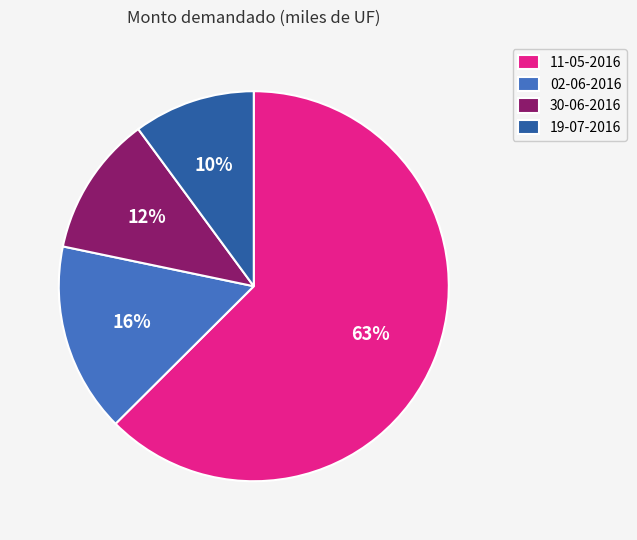

To the nearest percent, what portion does 02-06-2016 represent?

16%